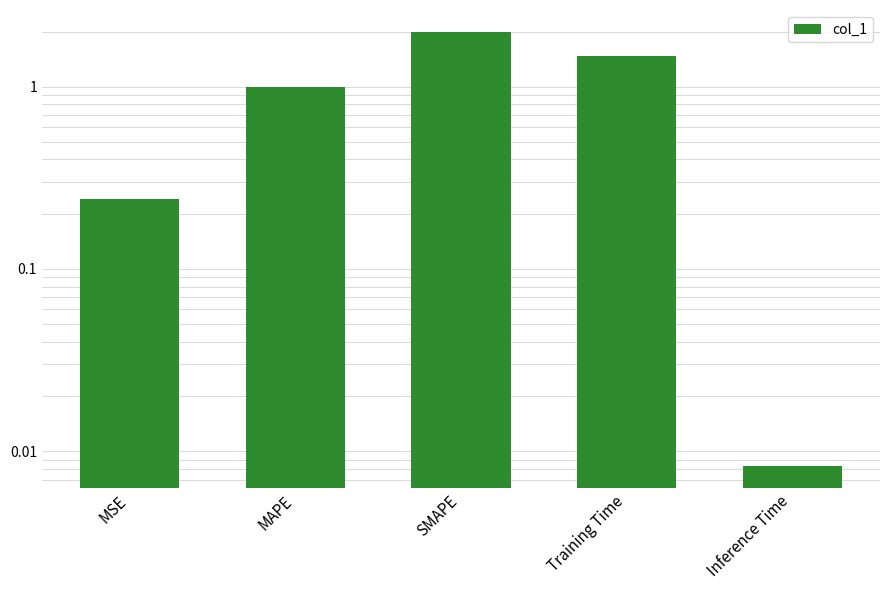

What position from the left is Training Time?

4